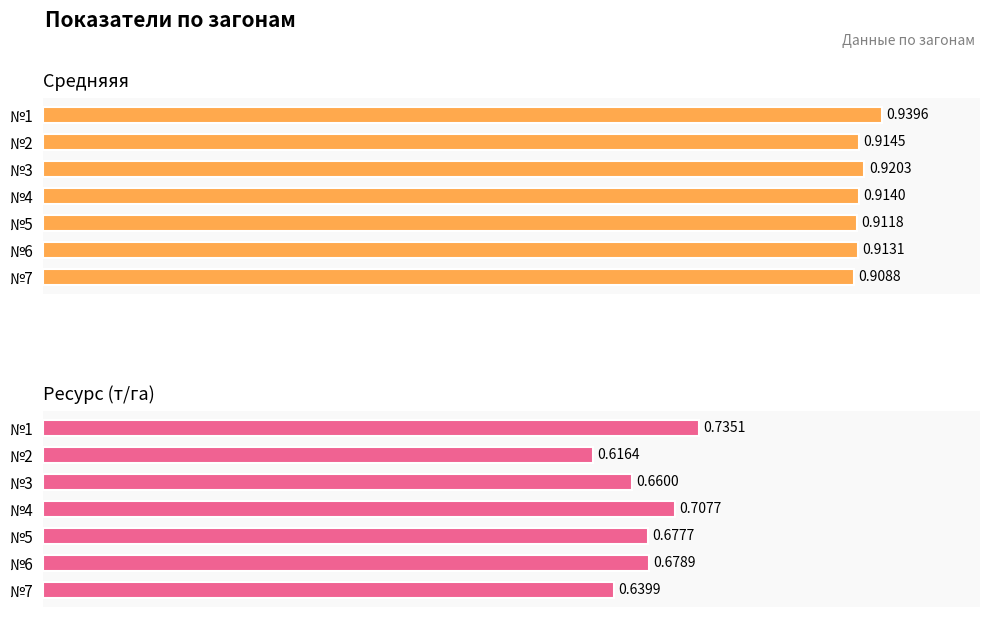

True or false: Средняяя has a value of 0.9 at №1.

True